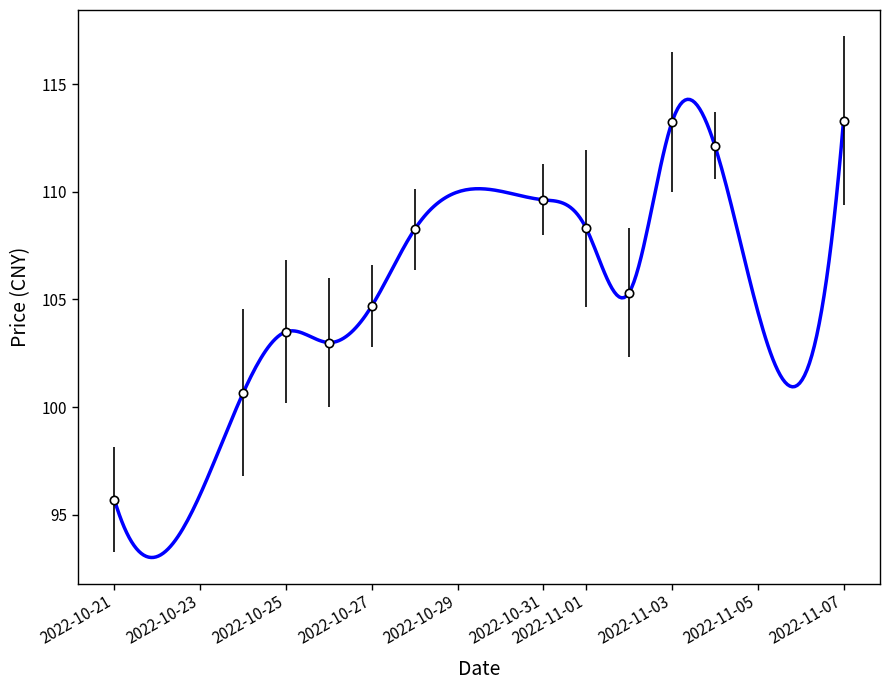

What is the label of the 1st point from the right?

2022-11-07